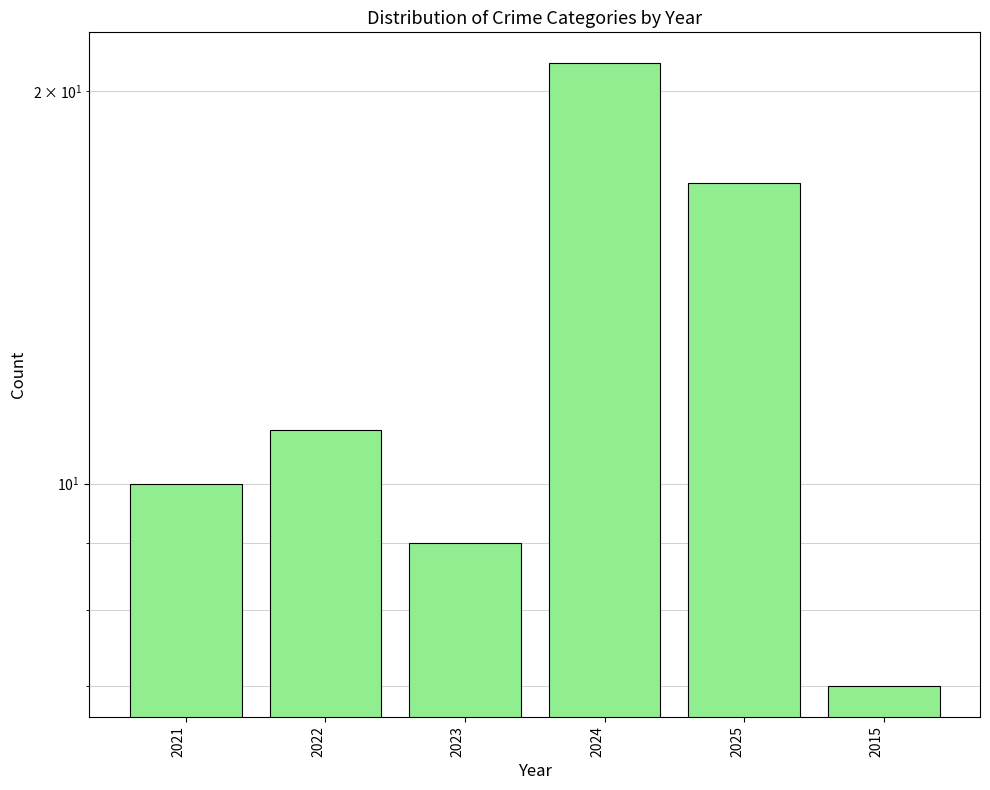

What is the approximate value at 2021, to the nearest 5?

10